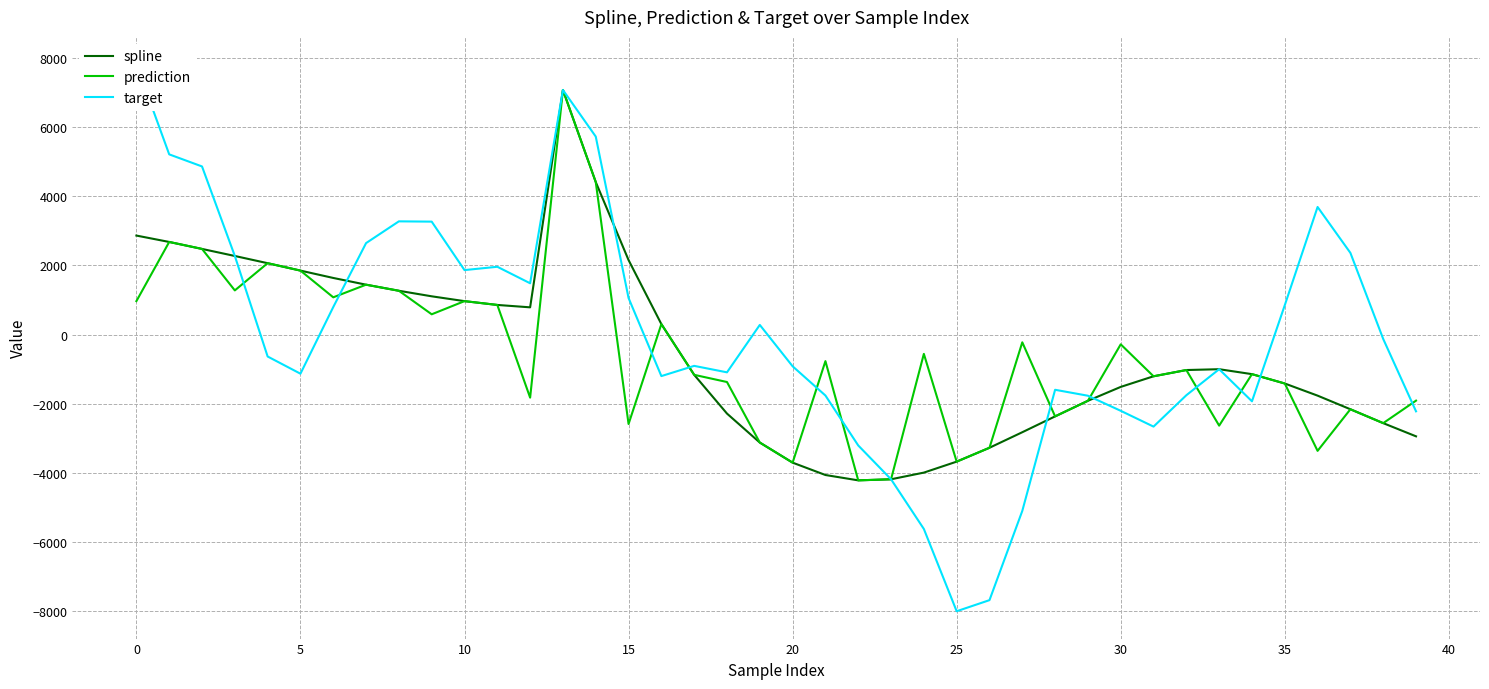

How many data points in spline are less than -1148?

21